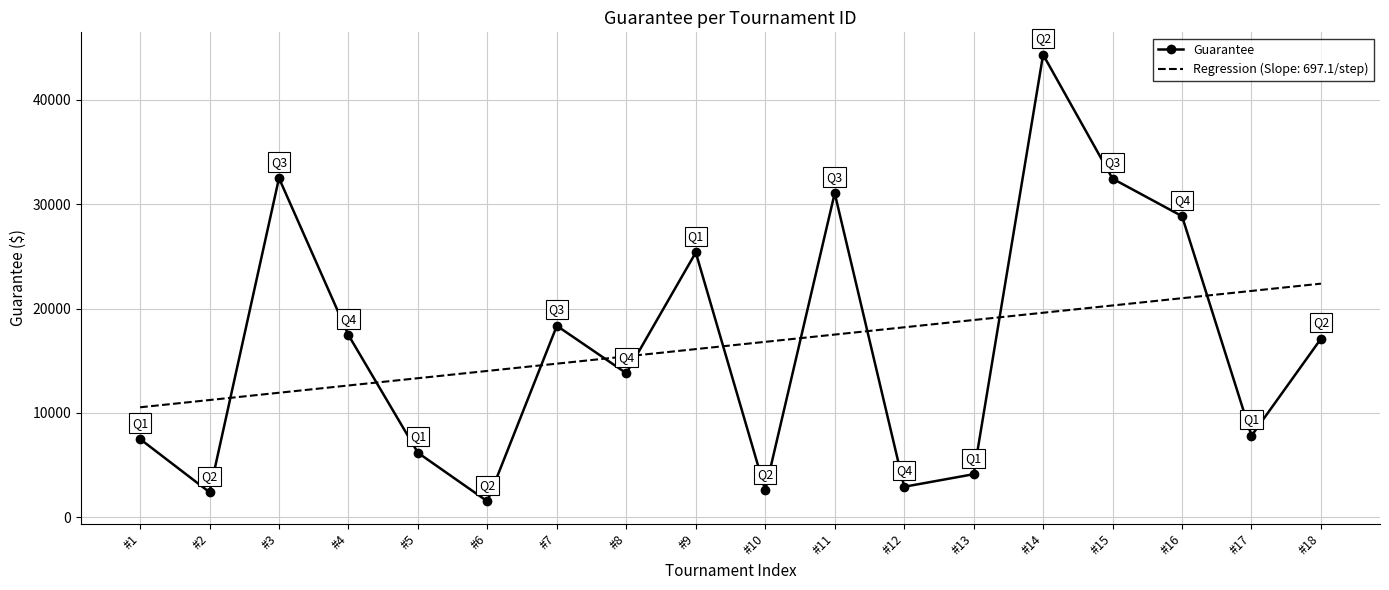

Rank the categories by value from lowest to highest.

#6, #2, #10, #12, #13, #5, #1, #17, #8, #18, #4, #7, #9, #16, #11, #15, #3, #14